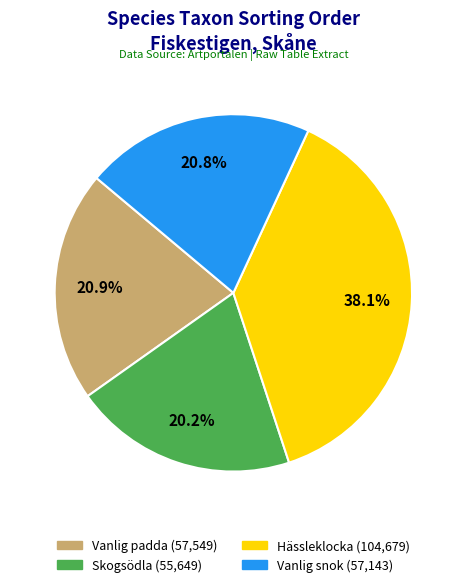

To the nearest percent, what portion does Vanlig padda represent?

21%